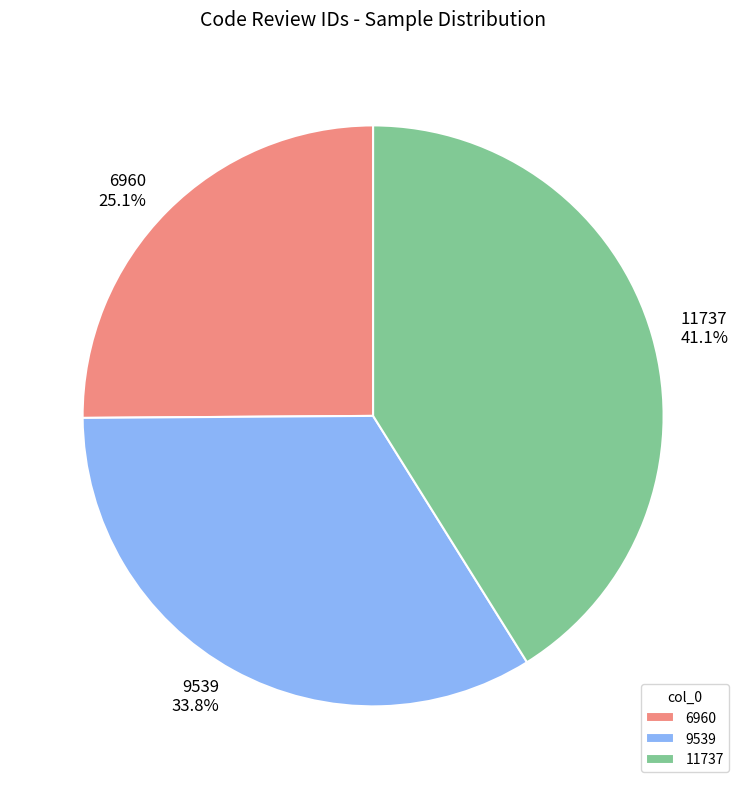

What portion of the pie excludes 11737?

58.9%